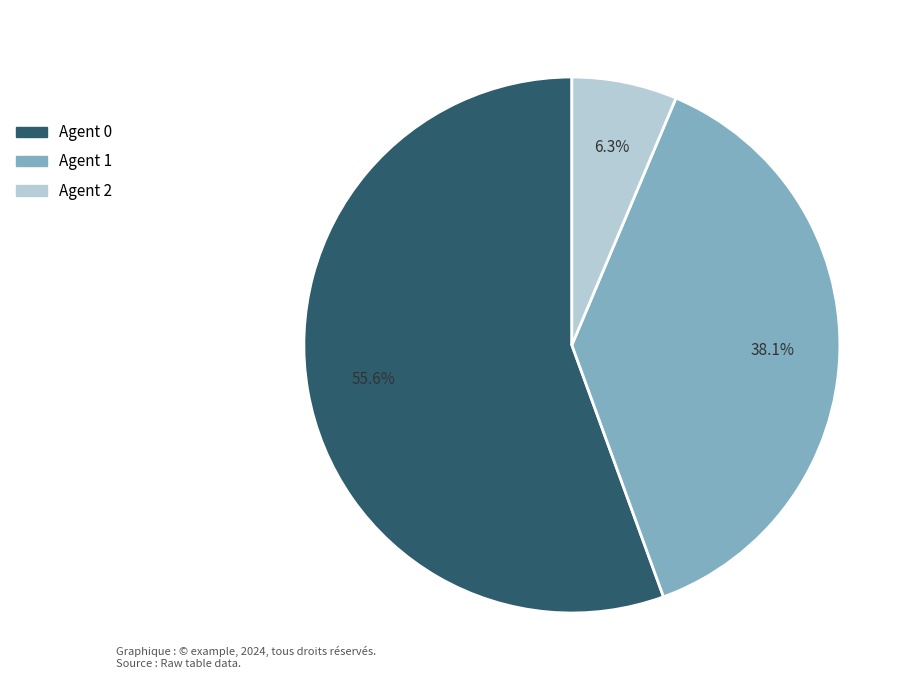

Is there any slice that represents more than half of the pie?

Yes